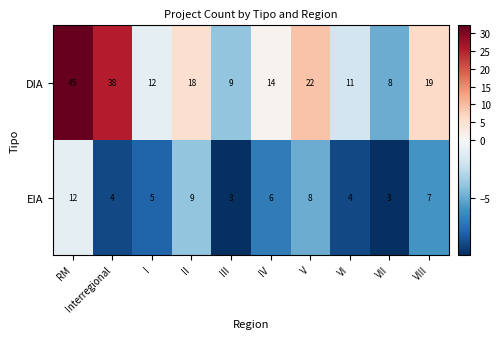

What is the minimum value for EIA?

3